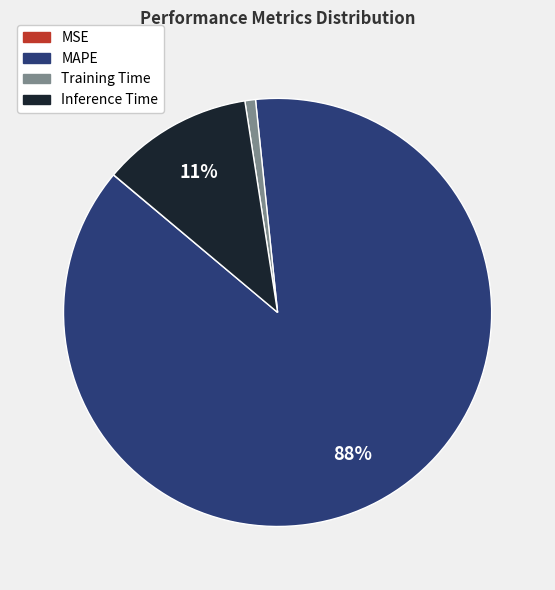

What is the largest slice in the pie chart?

MAPE